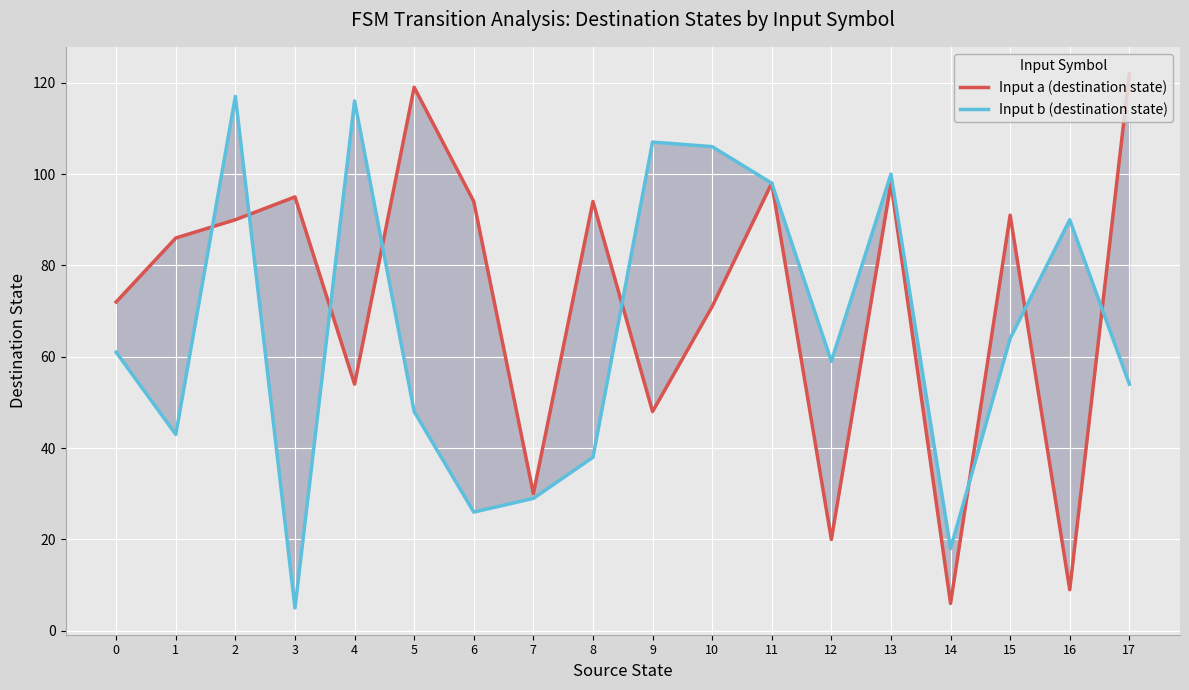

Where is Input a (destination state) nearest to the value 64?

10